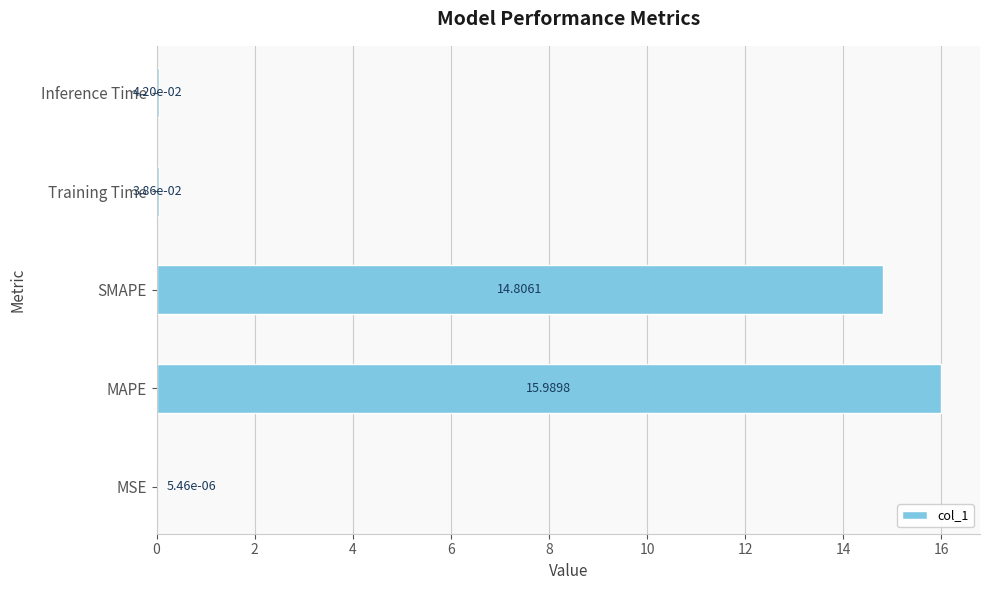

What is the sum of all values?

30.9